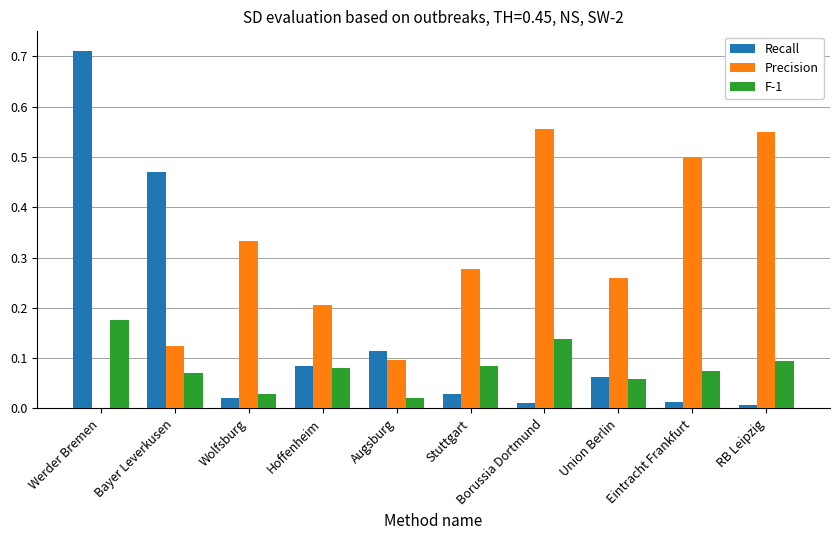

How many groups of bars are there?

10